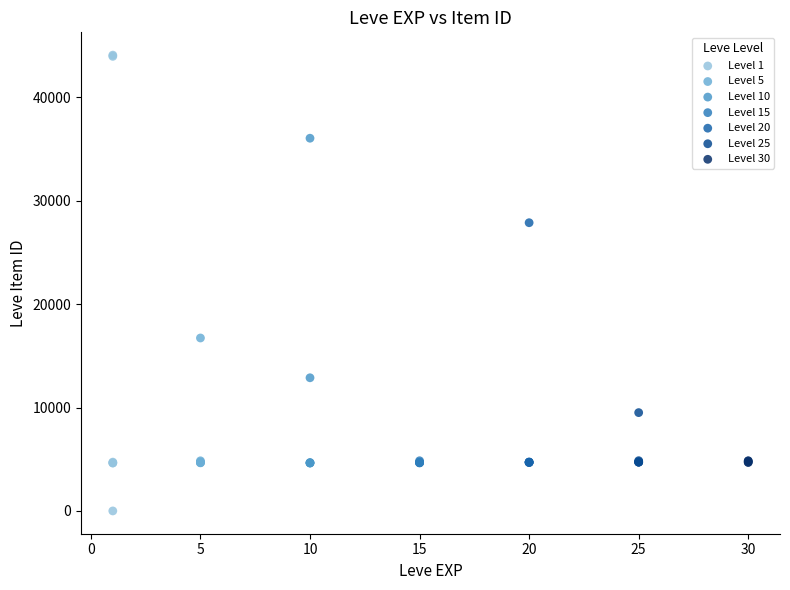

Which series has the largest Y range (max minus min)?

Level 1